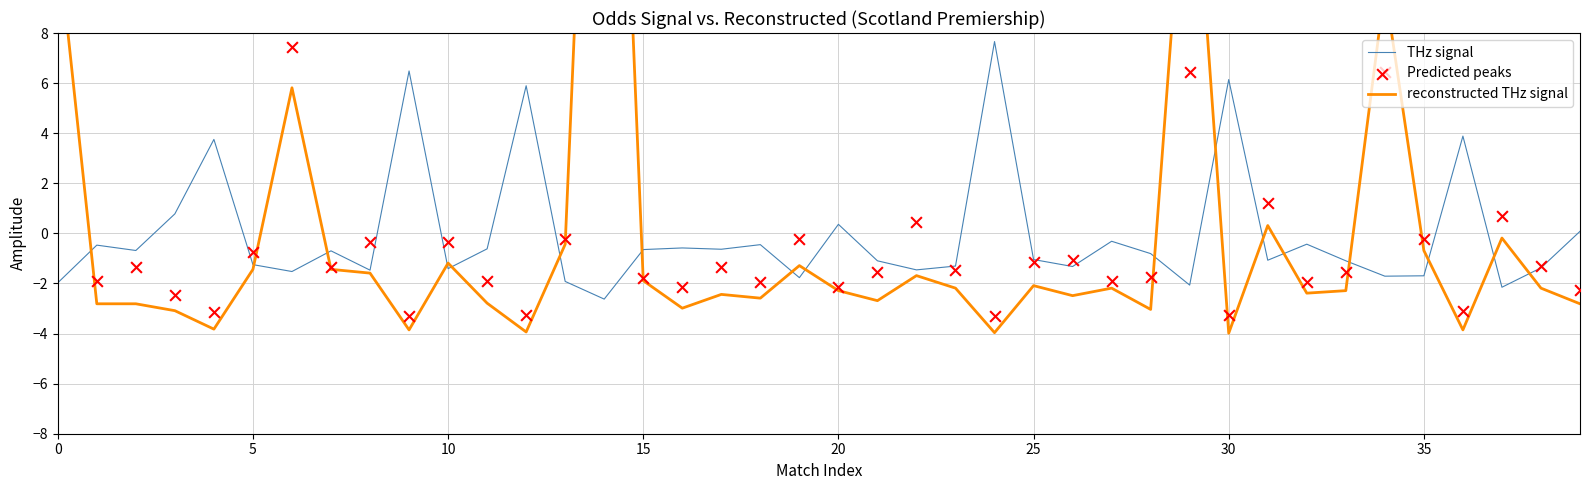

Is the value of THz signal at 19 greater than the value of reconstructed THz signal at 29?

No